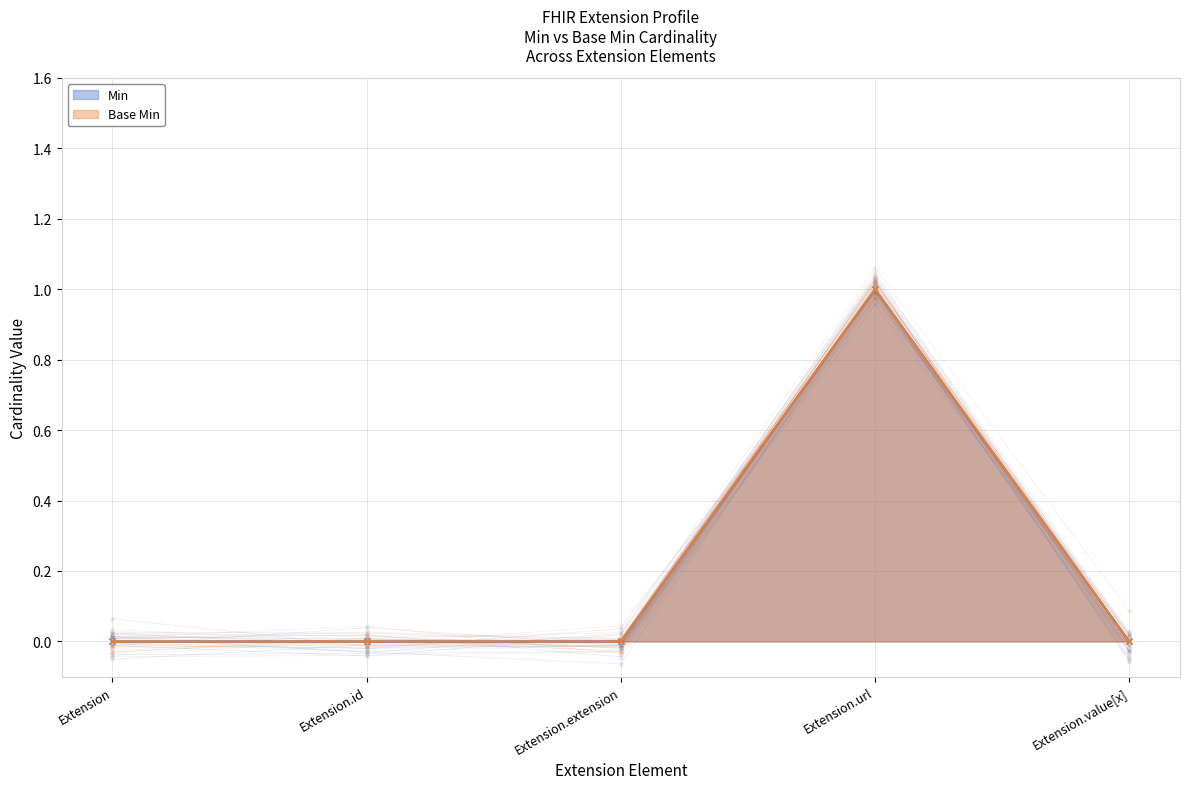

In Base Min, how many points are higher than both neighbors (excluding endpoints)?

1